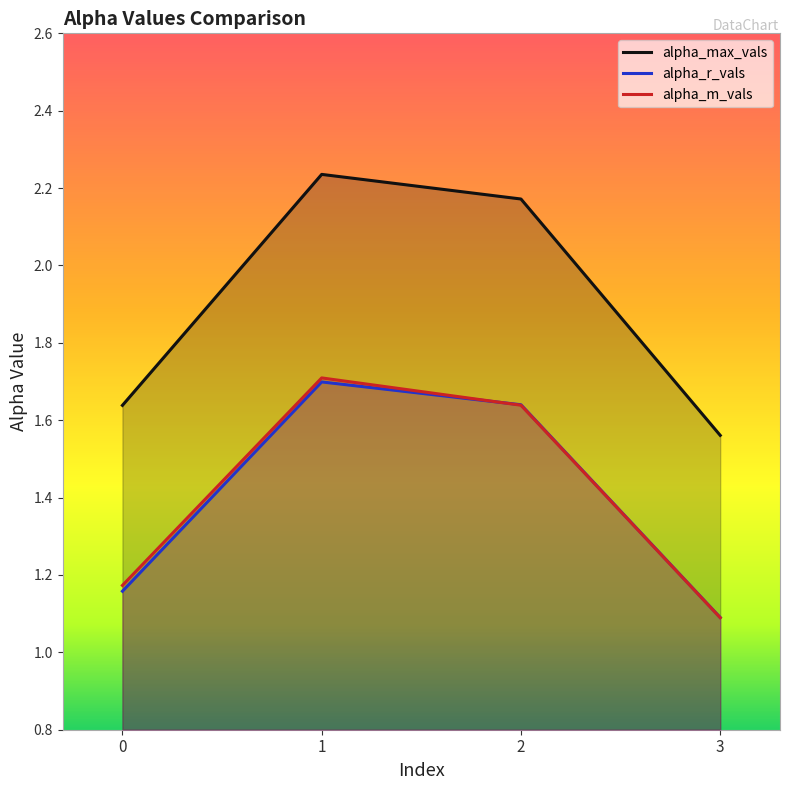

True or false: alpha_r_vals and alpha_max_vals cross at least once.

False